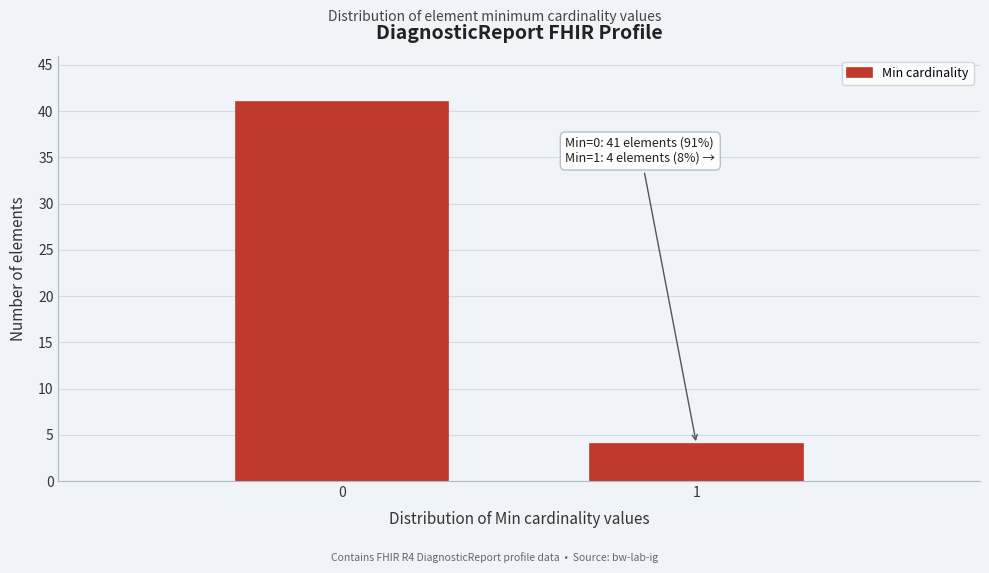

Reading left to right, extract all data points from this chart.

41	4